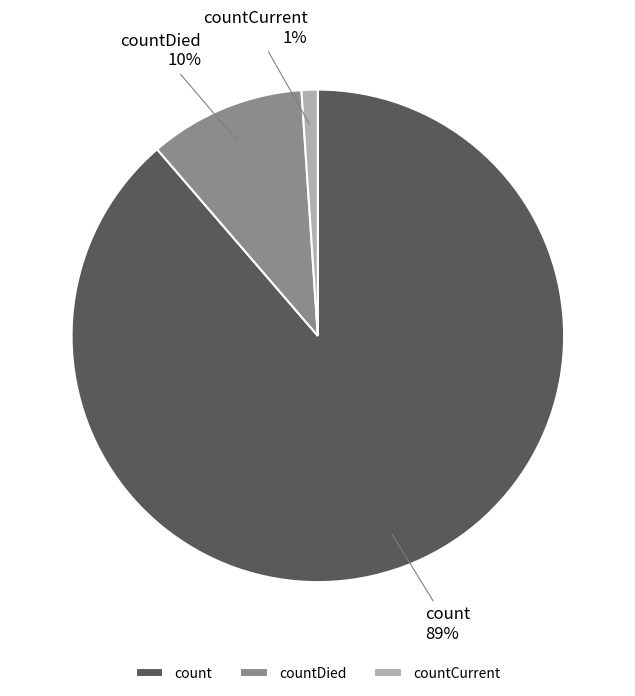

Is the sum of countDied and countCurrent greater than half?

No